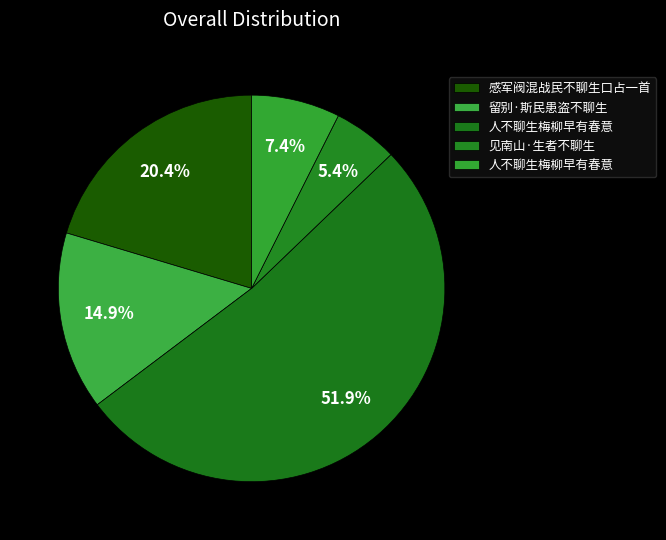

Count the number of slices in the pie.

5